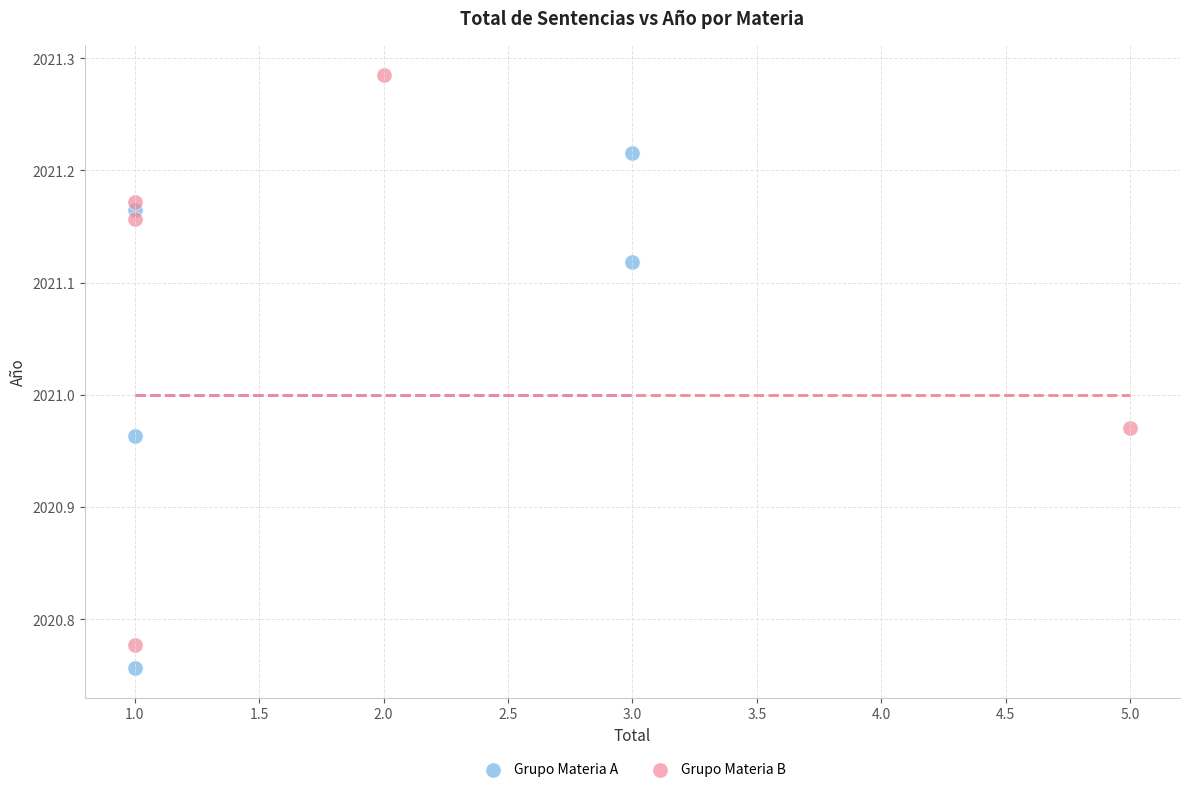

Which series reaches the maximum Y coordinate?

Grupo Materia B